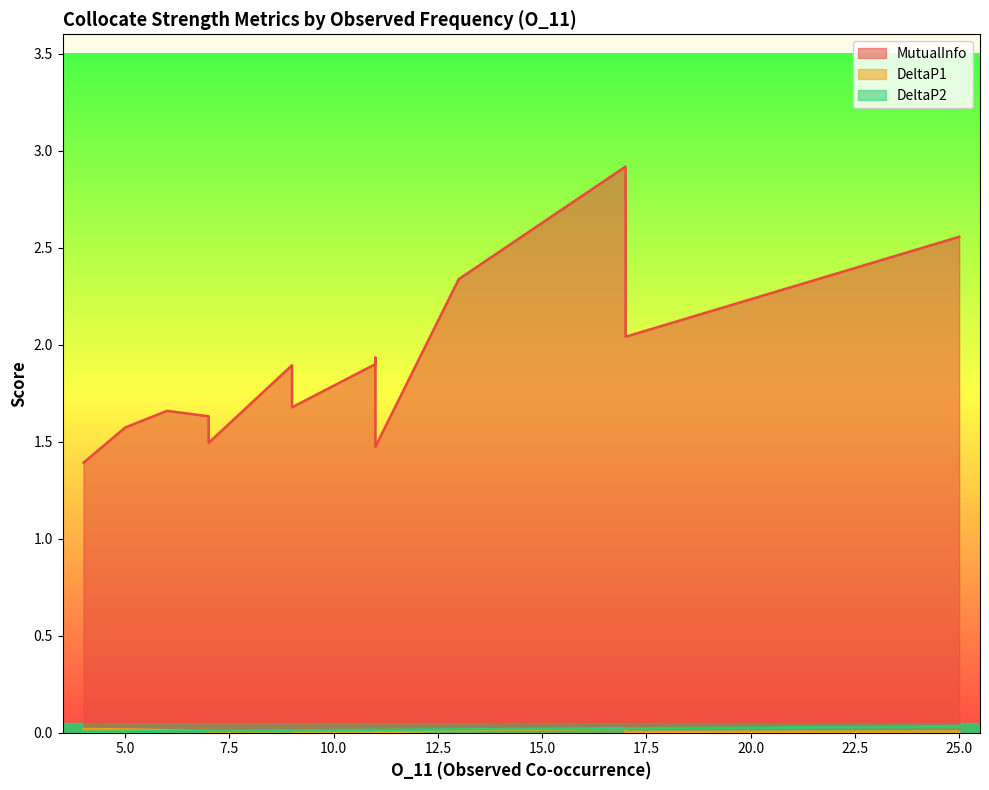

List the series in order of their peak value, lowest first.

DeltaP1, DeltaP2, MutualInfo